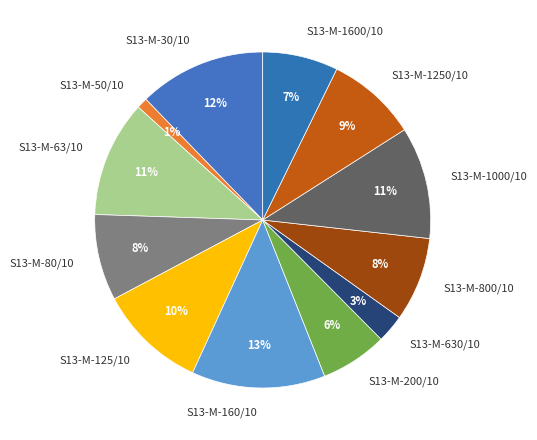

Which slice is the smallest?

S13-M-50/10